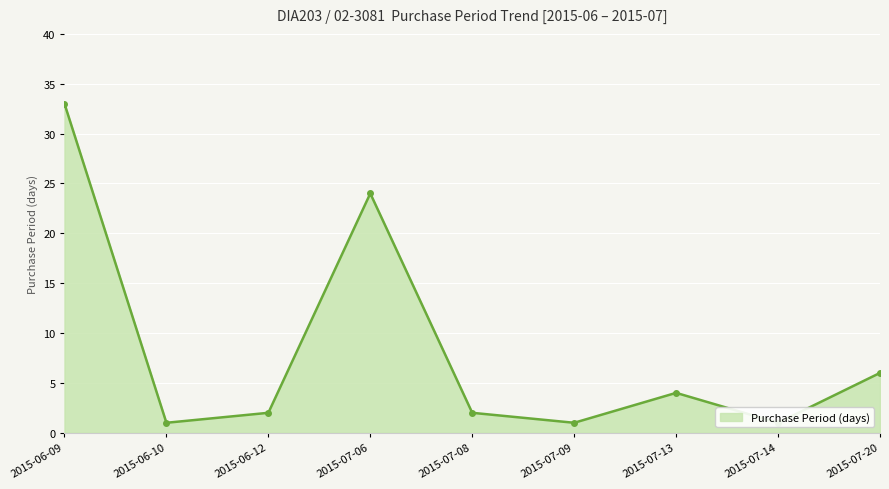

What is the sum of all values?

74